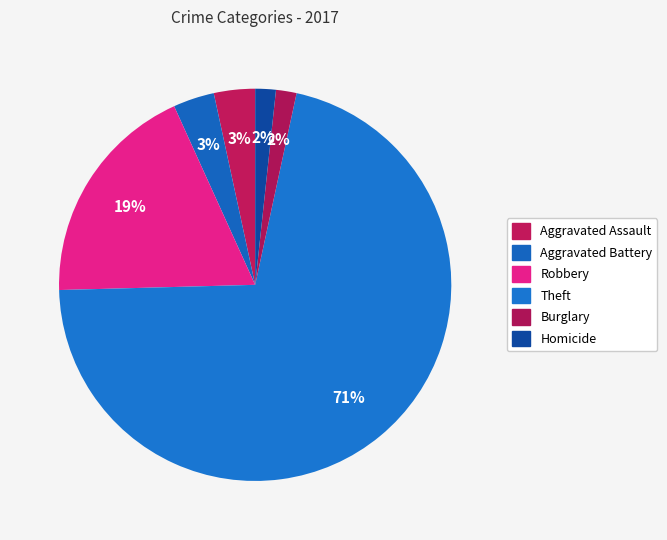

To the nearest percent, what is the average slice percentage?

17%